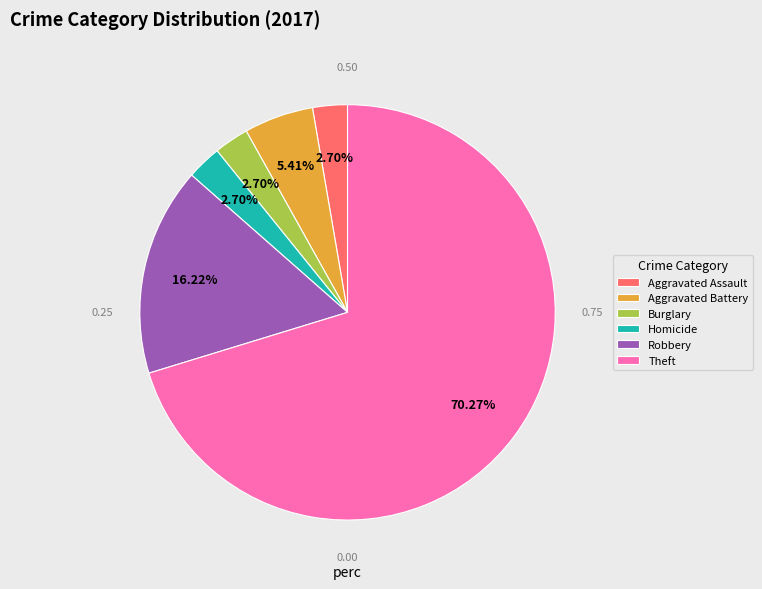

How many segments does this pie chart have?

6